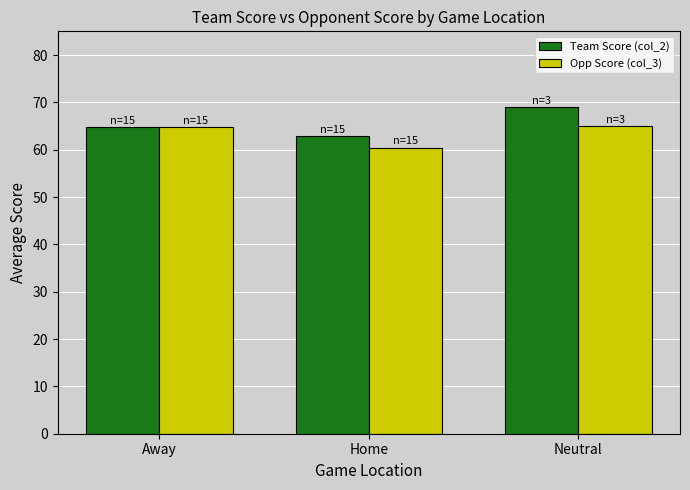

Is the value of Opp Score (col_3) at Away greater than the value of Team Score (col_2) at Home?

Yes